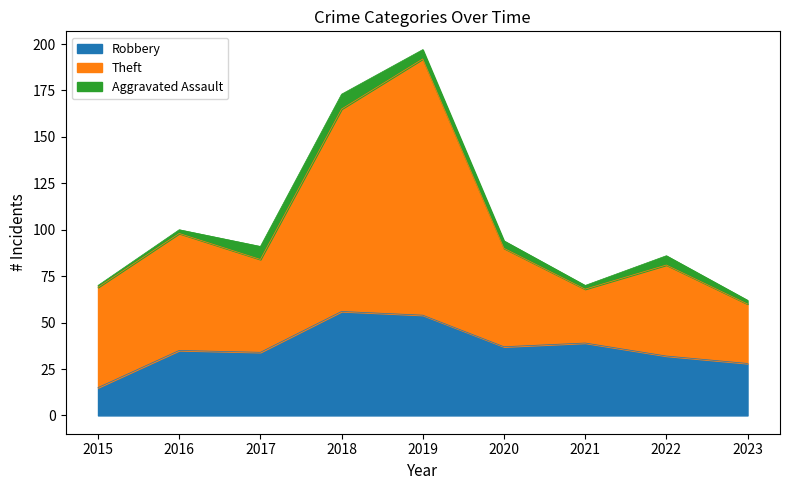

Does the chart have visible grid lines?

No